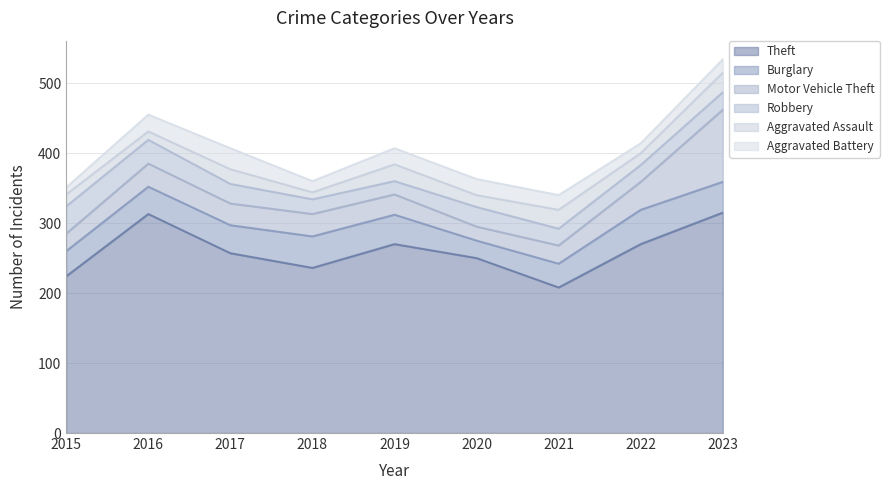

What is the minimum value for Aggravated Battery?

10